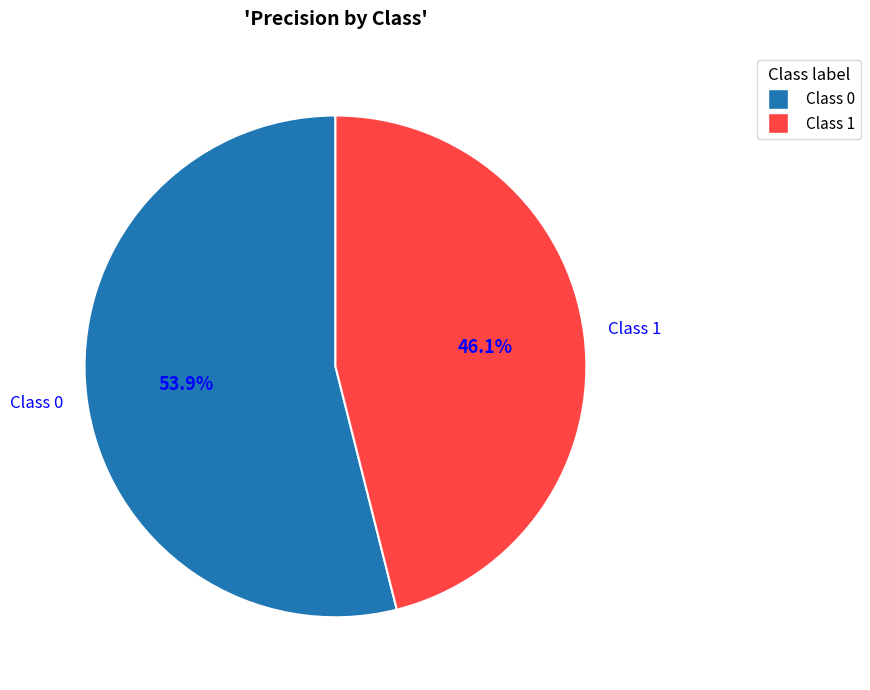

Is there any slice that represents more than half of the pie?

Yes